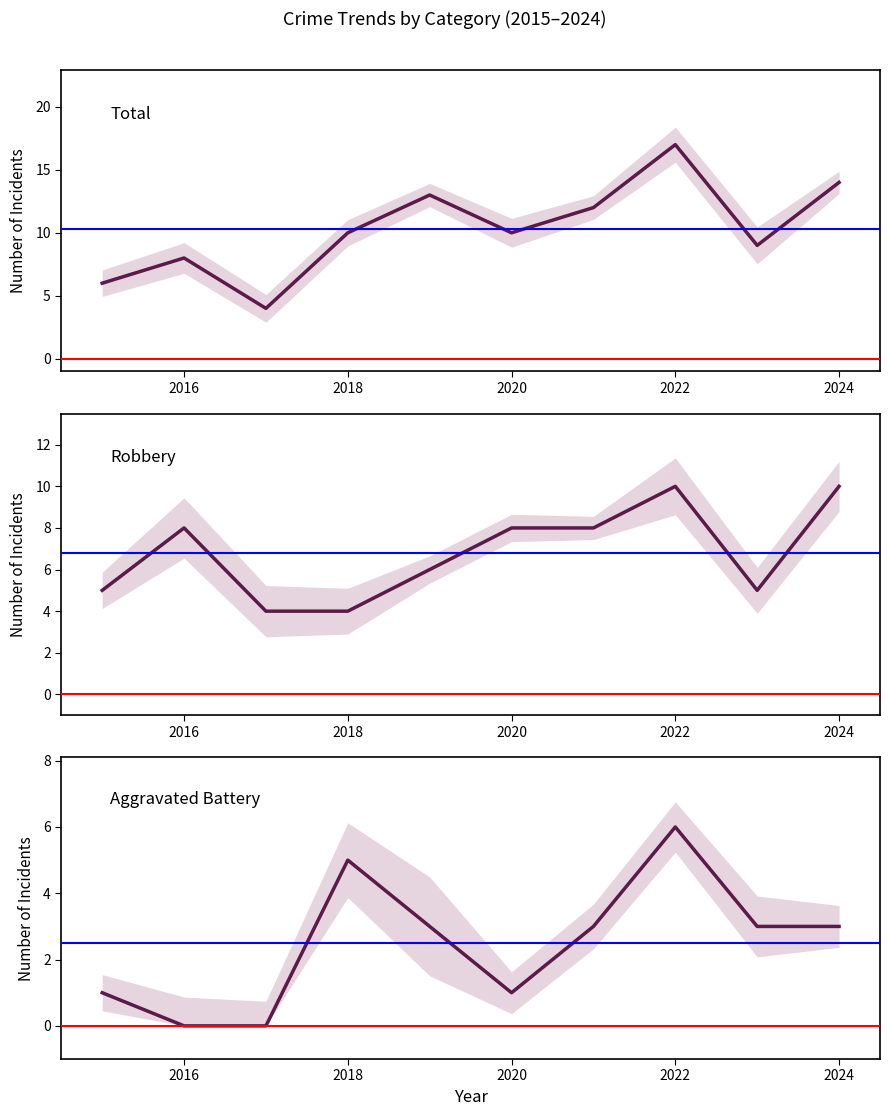

True or false: Robbery has more than 0 points higher than both neighbors.

True